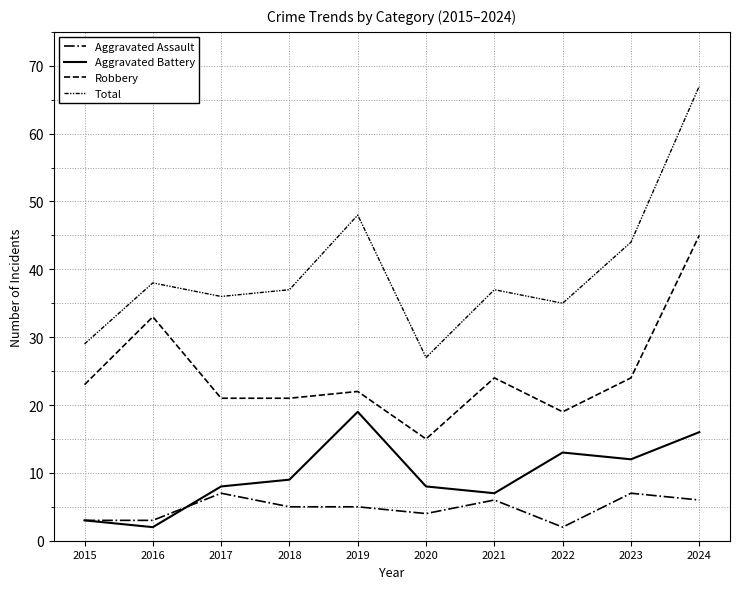

What is the value of the Total point at the 10th from the left?

67